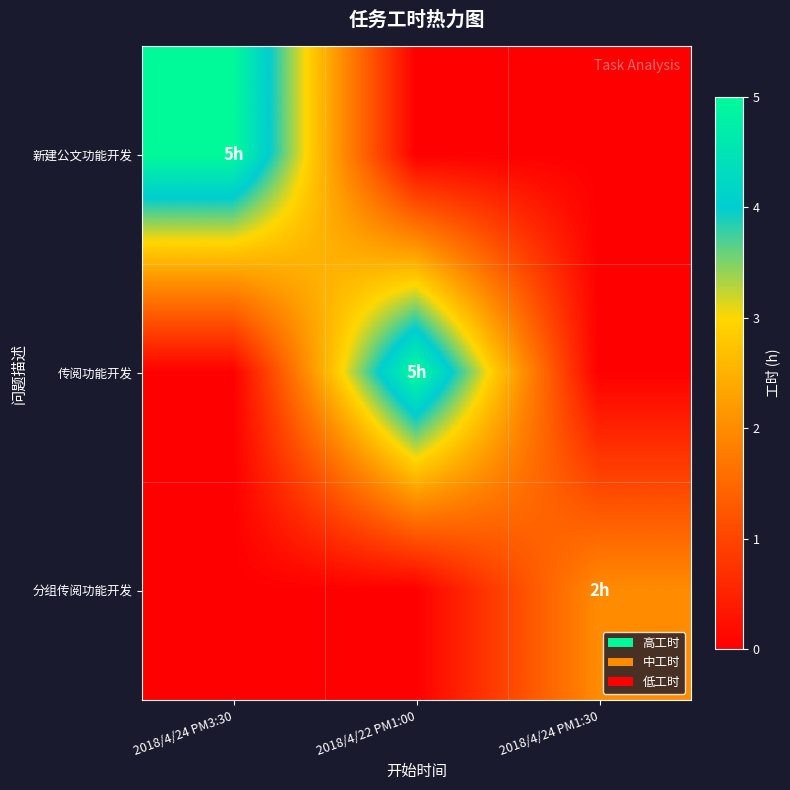

Rank the series at 2018/4/24 PM3:30 from lowest to highest value.

传阅功能开发, 分组传阅功能开发, 新建公文功能开发